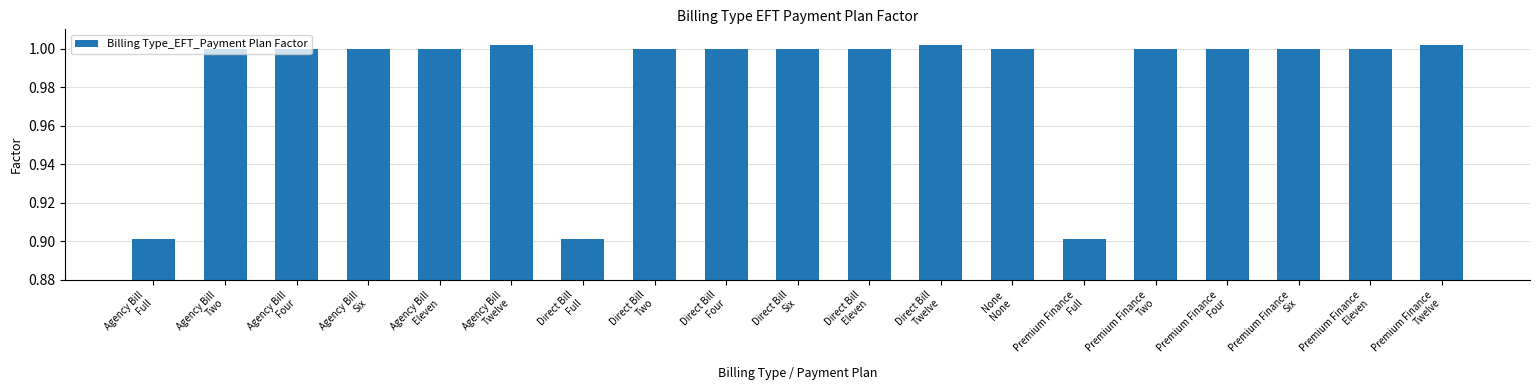

Count the number of data series in this chart.

1